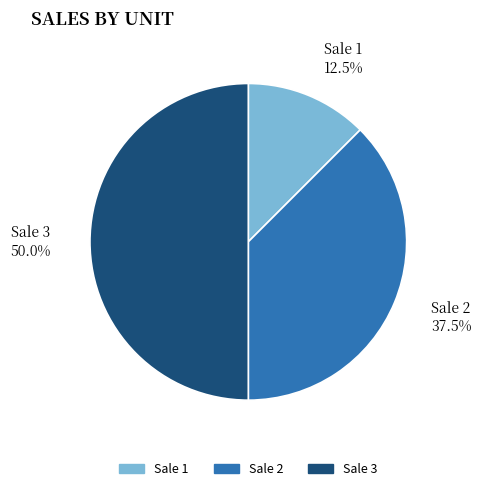

Is Sale 1 the majority of the pie?

No